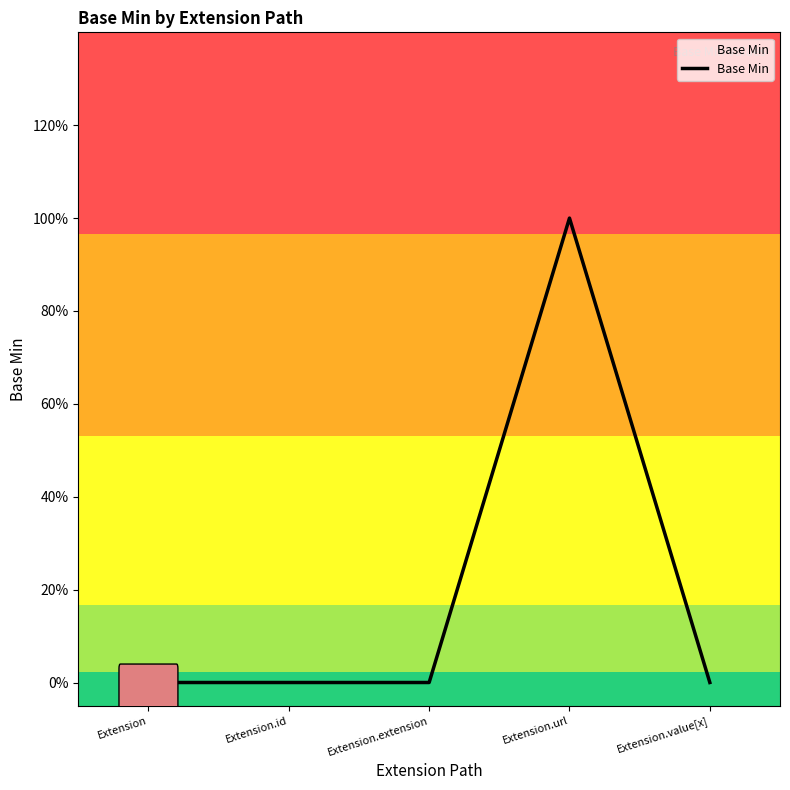

True or false: the data has more than 1 interior local peaks.

False